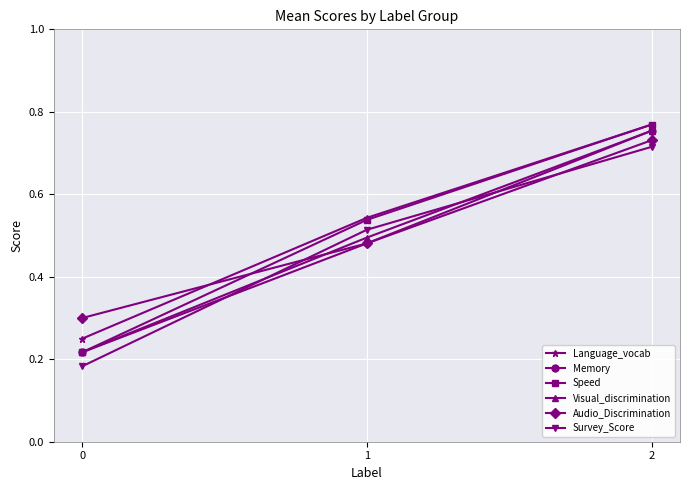

Count the Speed values in the range 0 to 1.

3